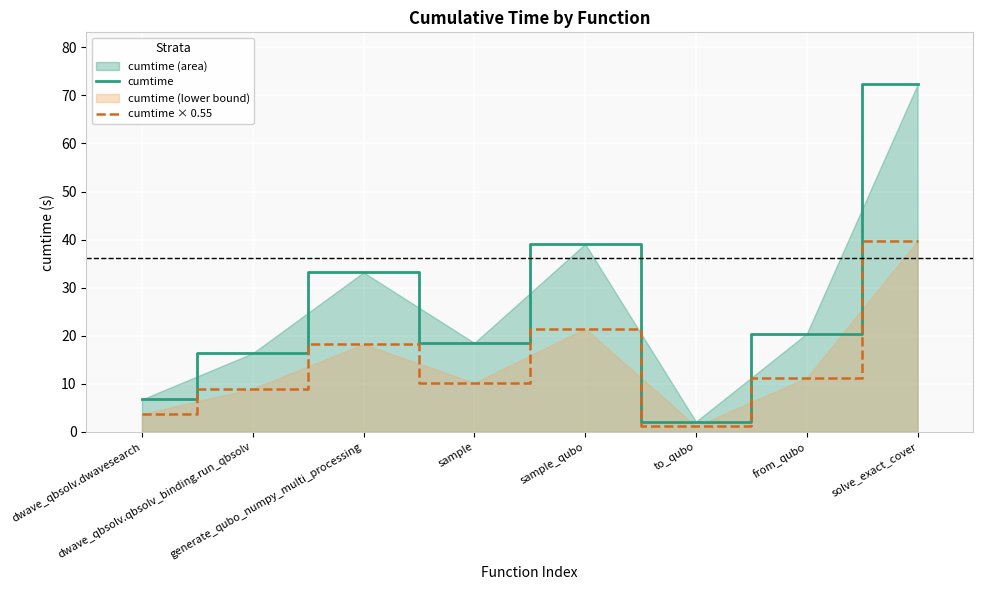

Where does the cumtime × 0.55 series first go above 11?

generate_qubo_numpy_multi_processing